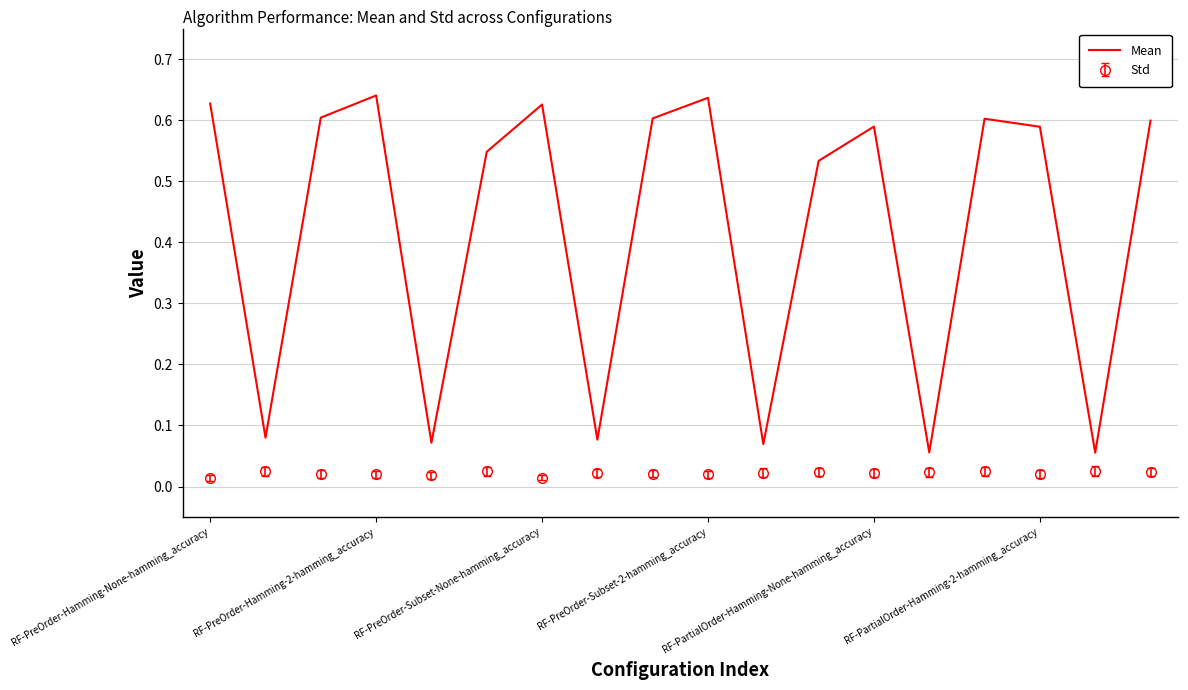

True or false: Mean and Std intersect in this chart.

False